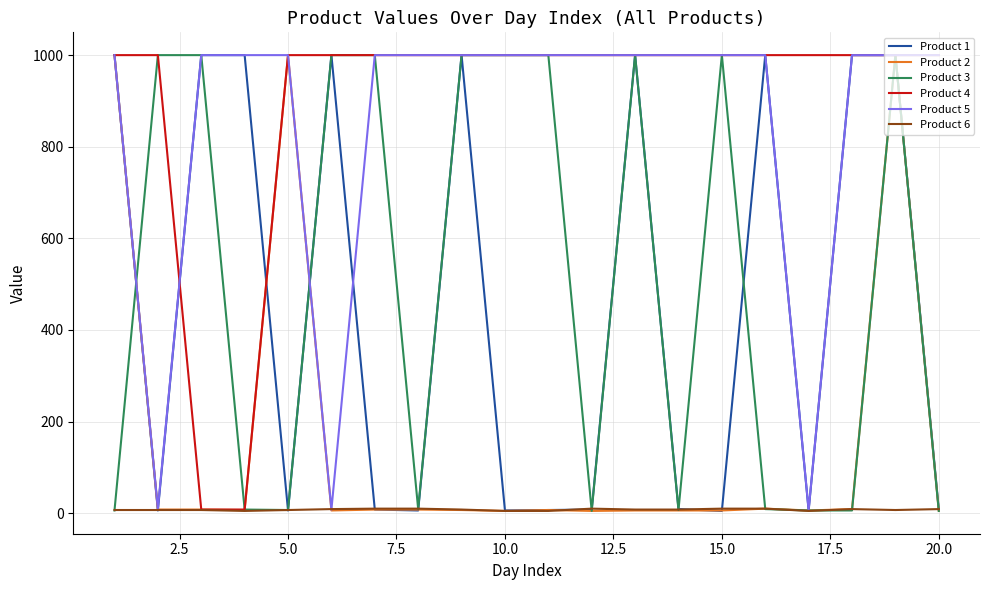

What is the smallest value displayed?

5